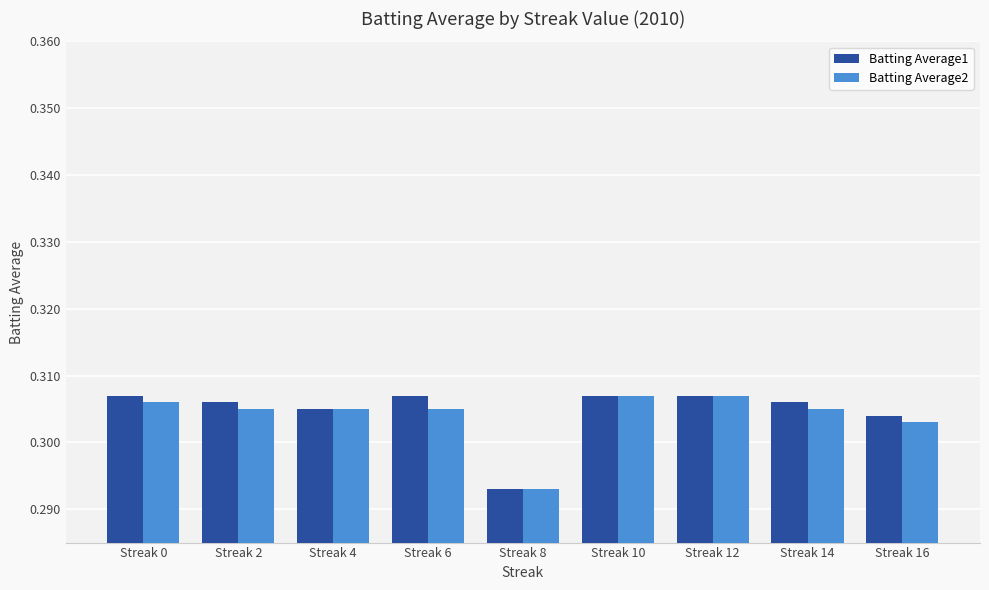

Rank the series by their average value, from lowest to highest.

Batting Average2, Batting Average1